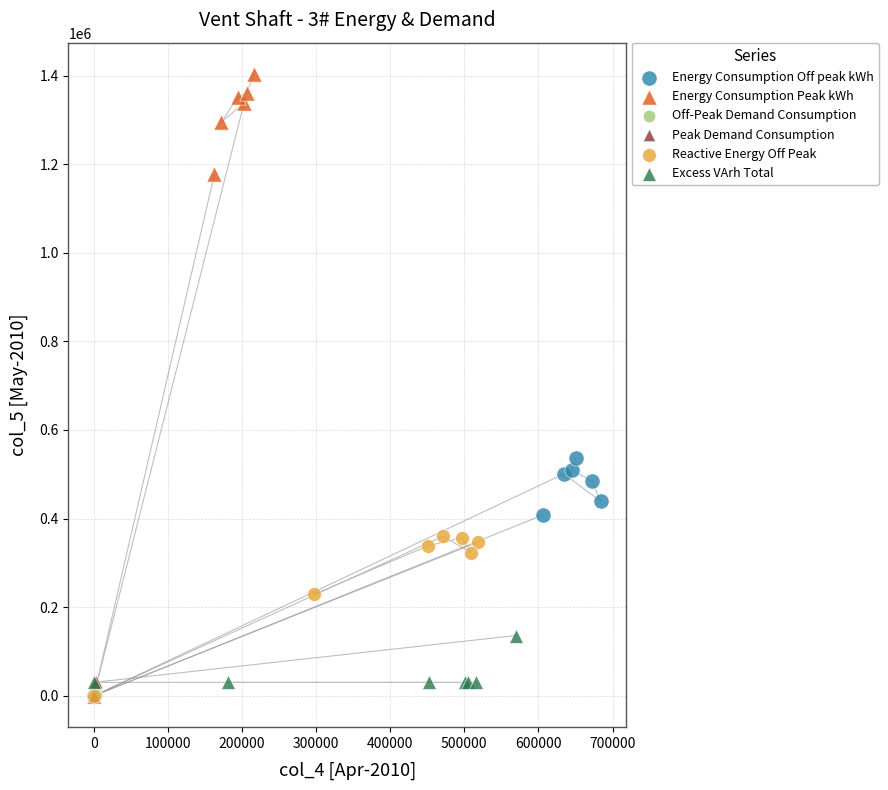

What are all the series names shown in the legend?

Energy Consumption Off peak kWh, Energy Consumption Peak kWh, Off-Peak Demand Consumption, Peak Demand Consumption, Reactive Energy Off Peak, Excess VArh Total